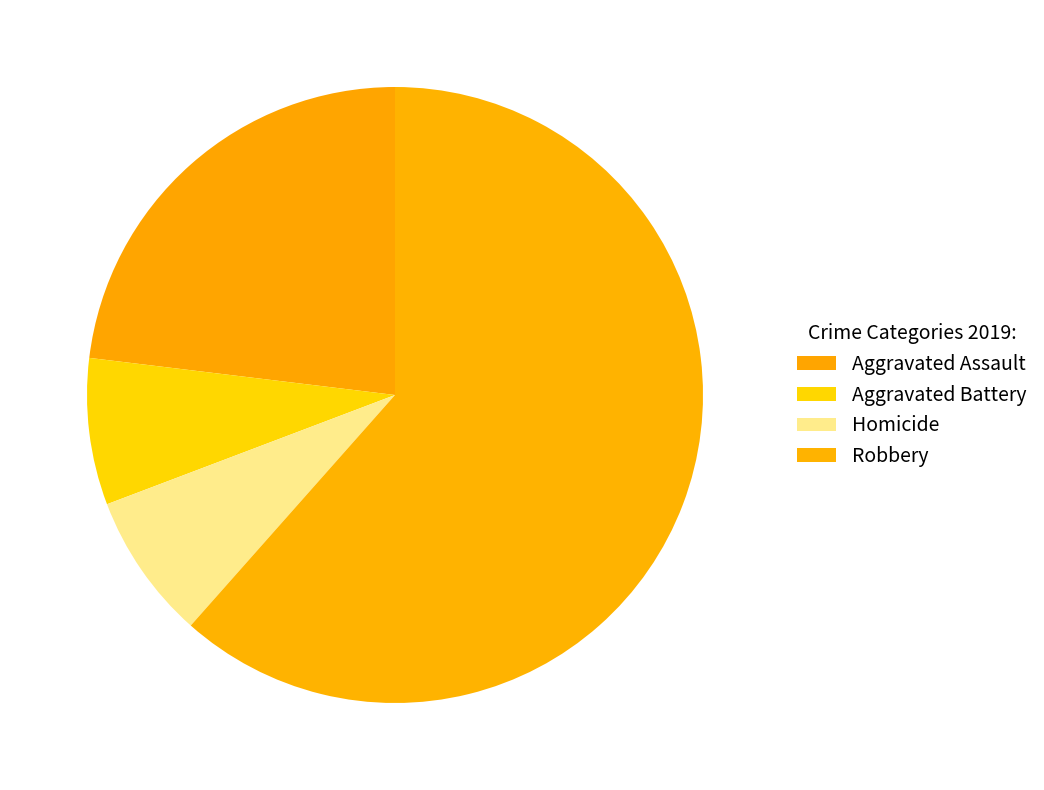

The Homicide slice represents 1% of the pie. True or false?

False